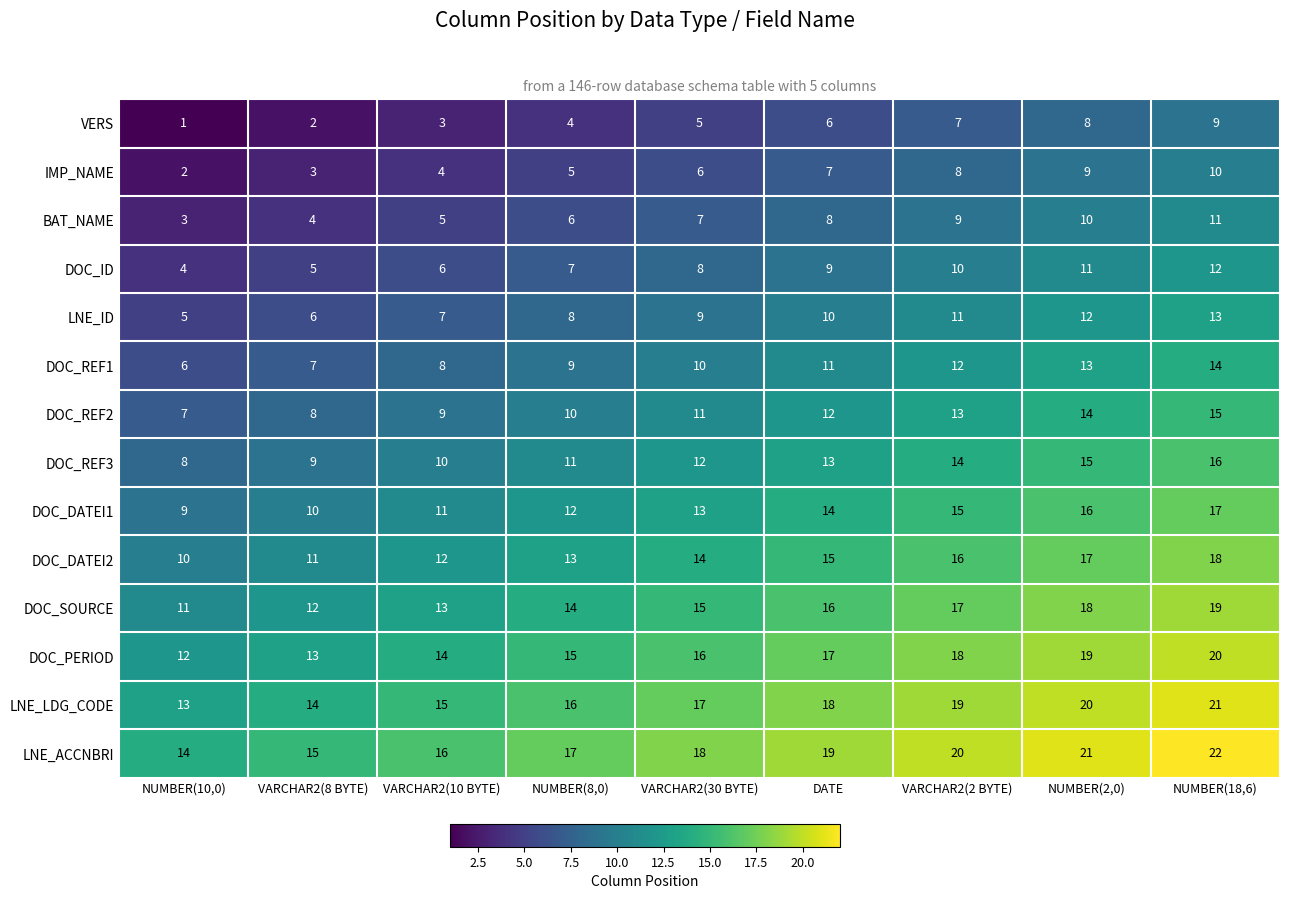

Which category has the highest value in the LNE_LDG_CODE series?

NUMBER(18,6)